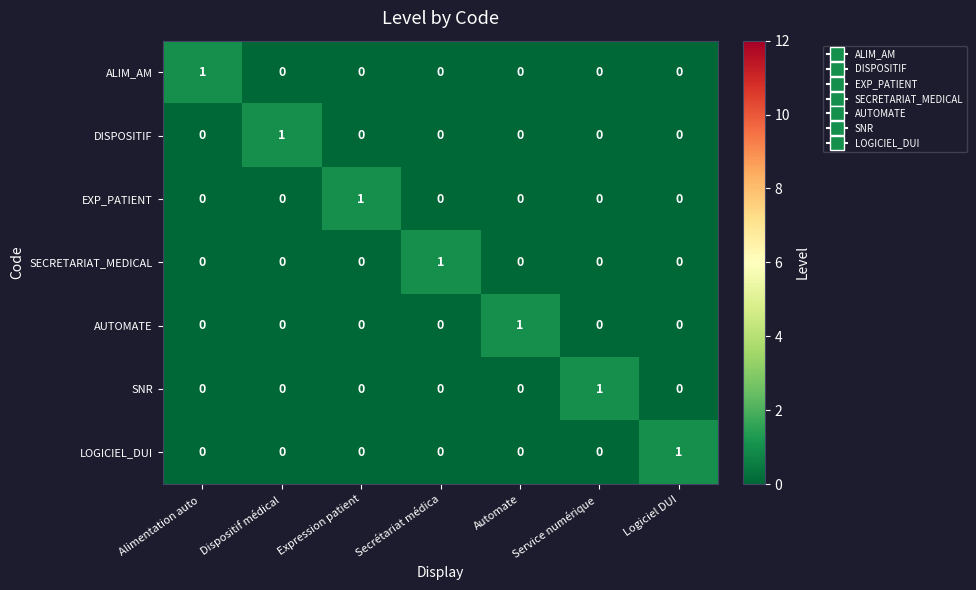

Is it true that DISPOSITIF equals 0 at Automate?

True